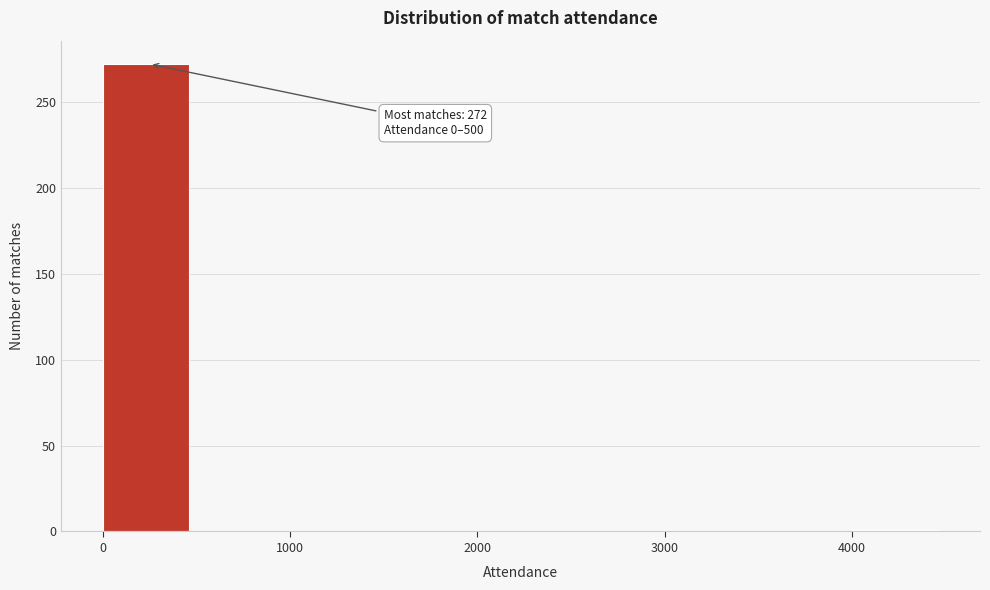

Over which range of the x-axis is the bar tallest?

0 to 500